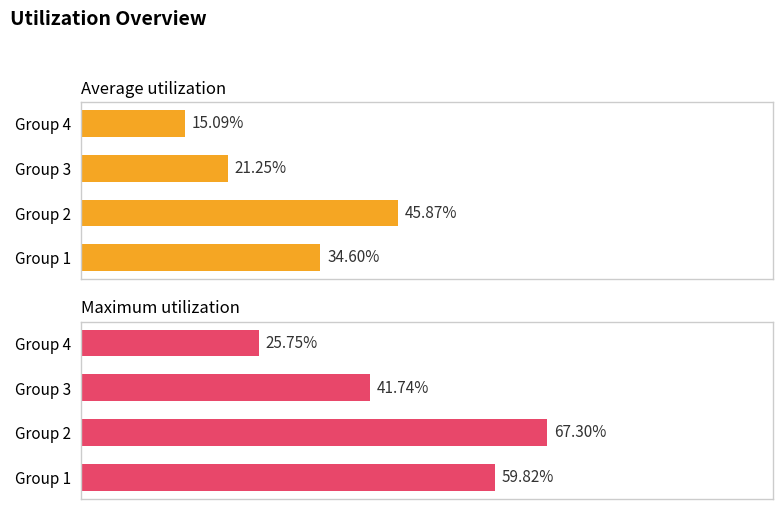

How many series are shown in this chart?

2